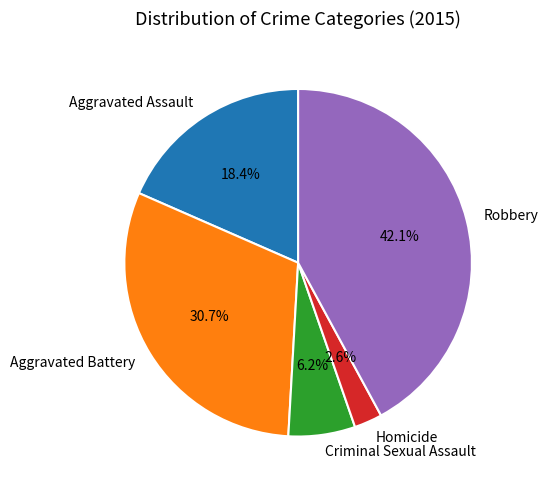

What portion of the pie excludes Aggravated Assault?

81.6%